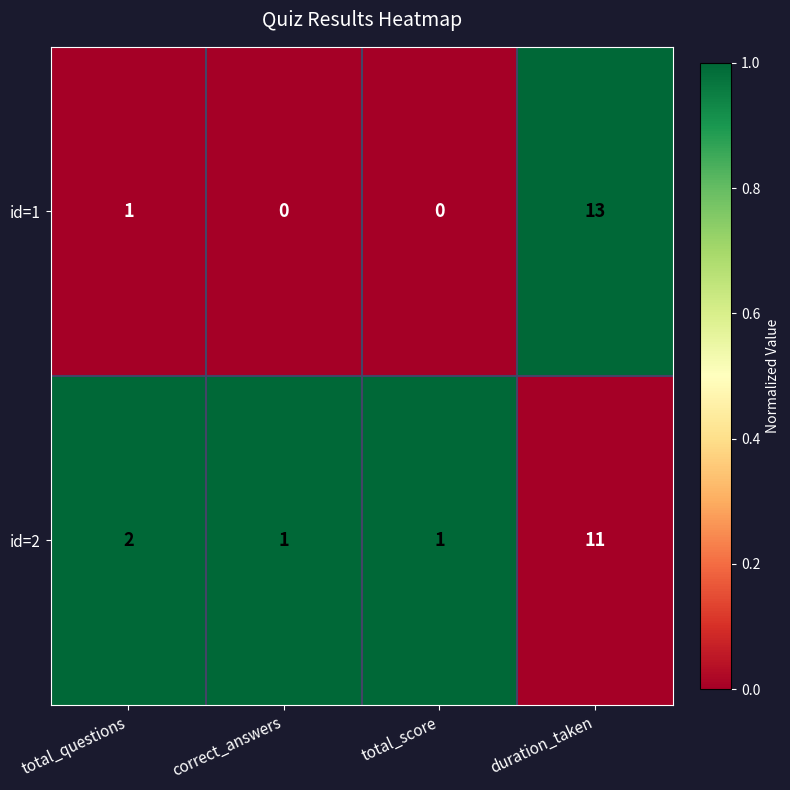

Count the number of data series in this chart.

2